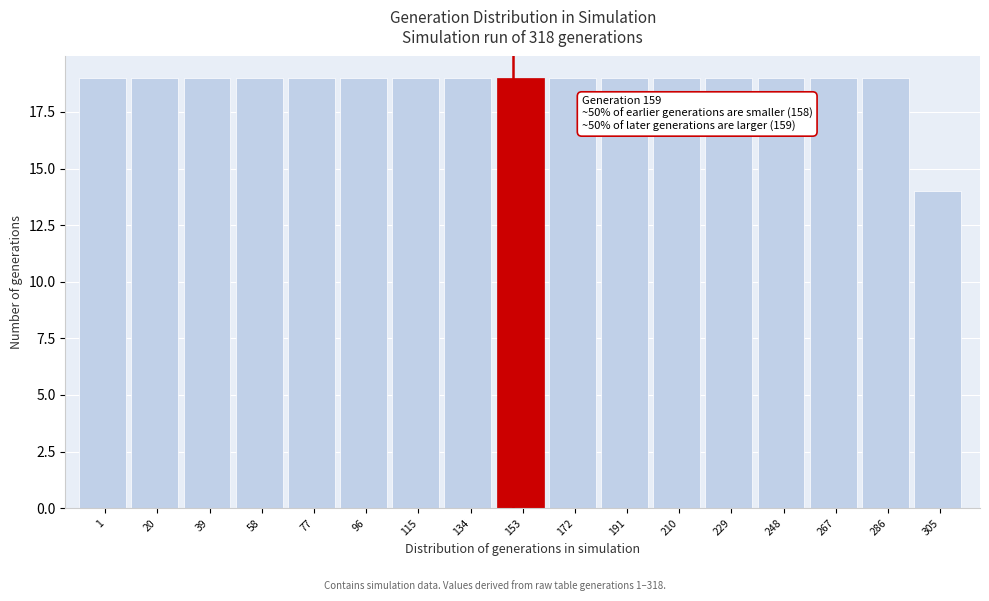

Reading left to right, list all the values displayed in this chart.

19	19	19	19	19	19	19	19	19	19	19	19	19	19	19	19	14